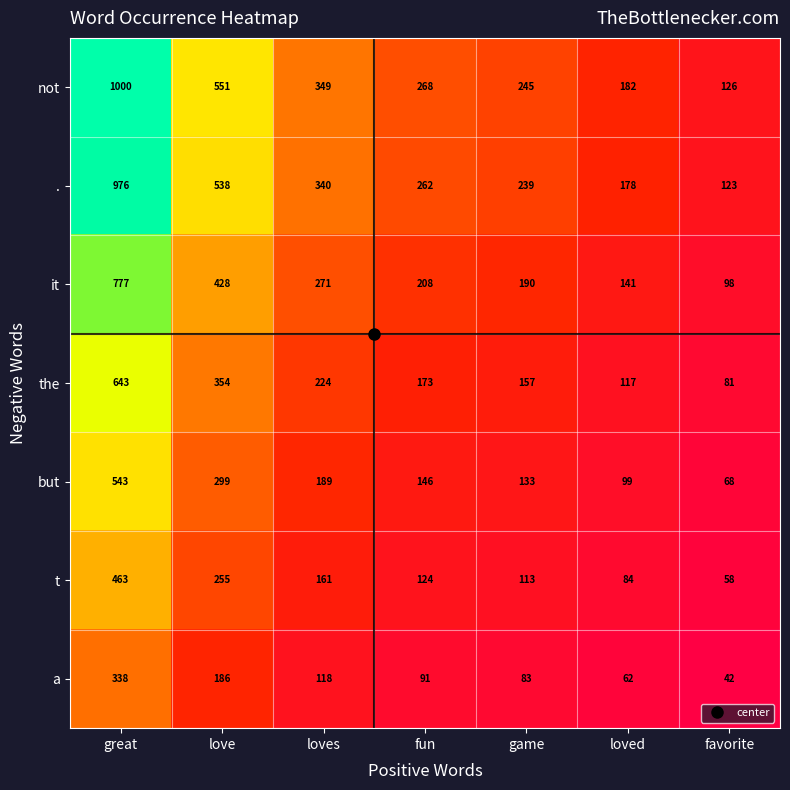

What is the approximate value of it at fun, to the nearest 10?

210